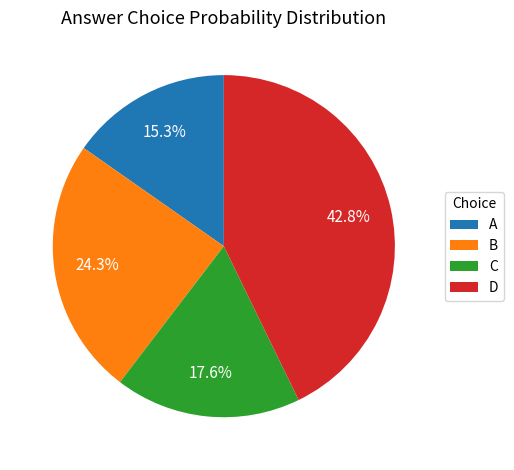

What is the total percentage of A and C?

32.9%